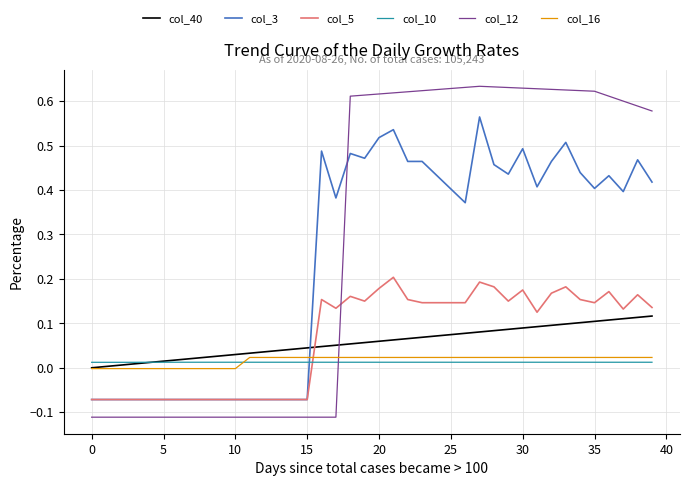

After their last crossing, which series has the higher values: col_10 or col_12?

col_12